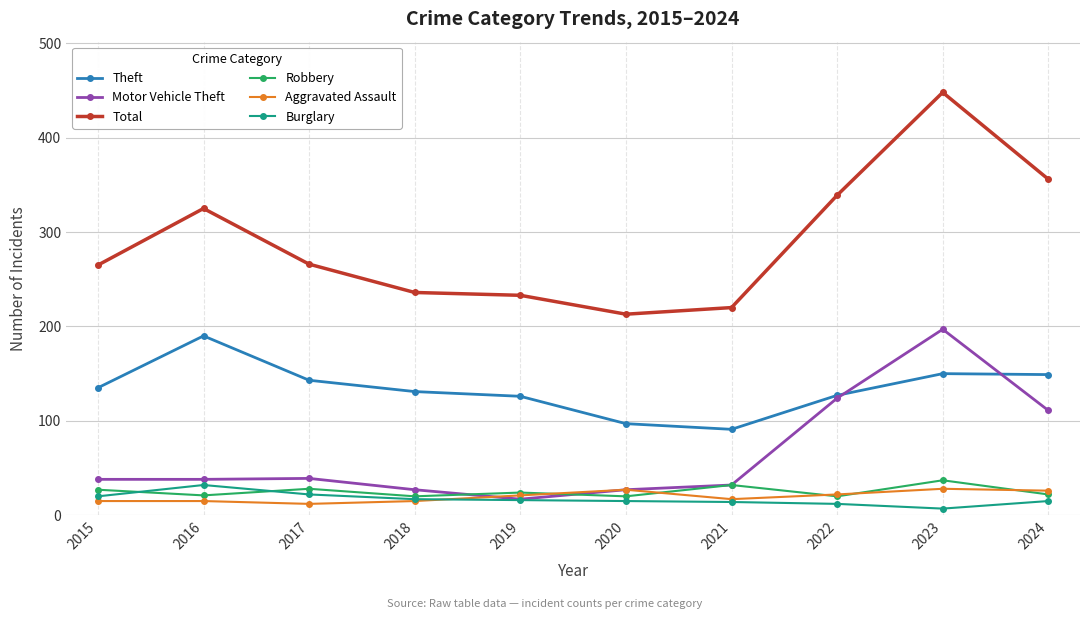

True or false: Robbery has more than 2 points higher than both neighbors.

True